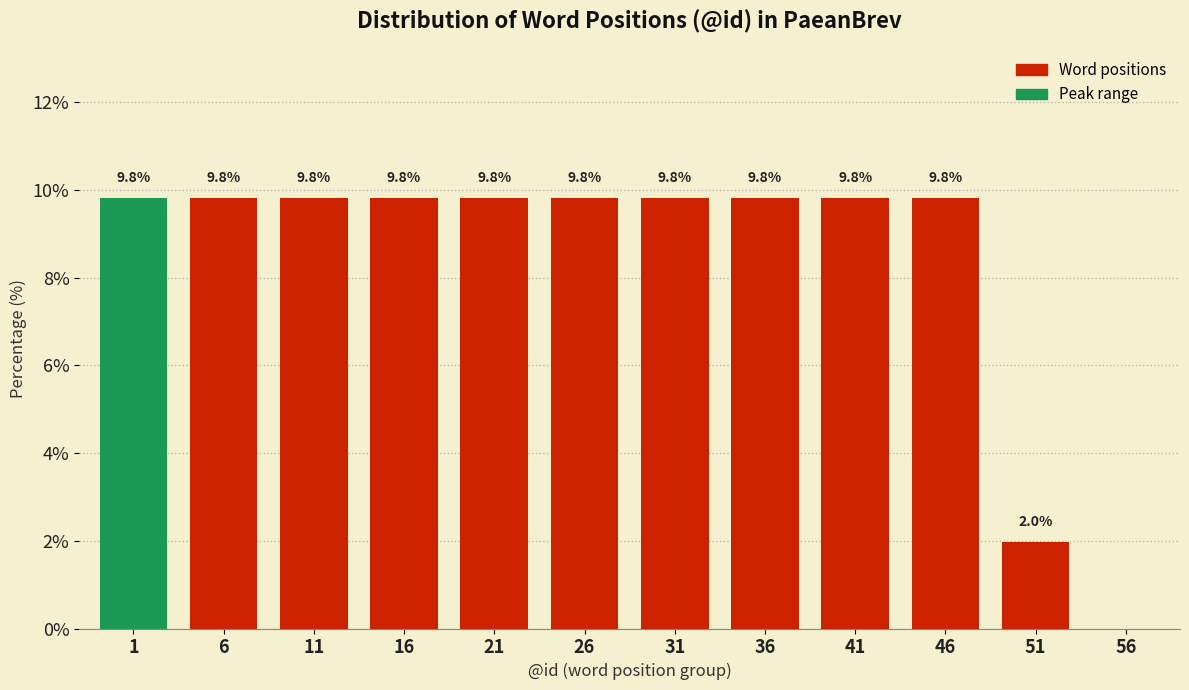

Reading left to right, transcribe all the data shown in this chart.

1=9.8	6=9.8	11=9.8	16=9.8	21=9.8	26=9.8	31=9.8	36=9.8	41=9.8	46=9.8	51=2.0	56=0.0